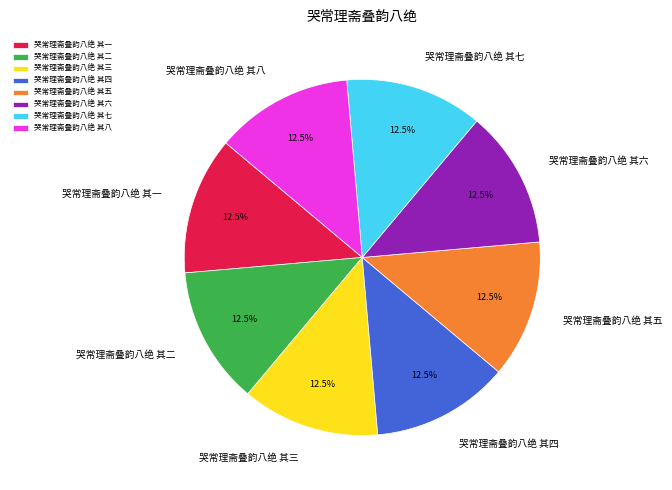

Is there a majority slice in this chart?

No